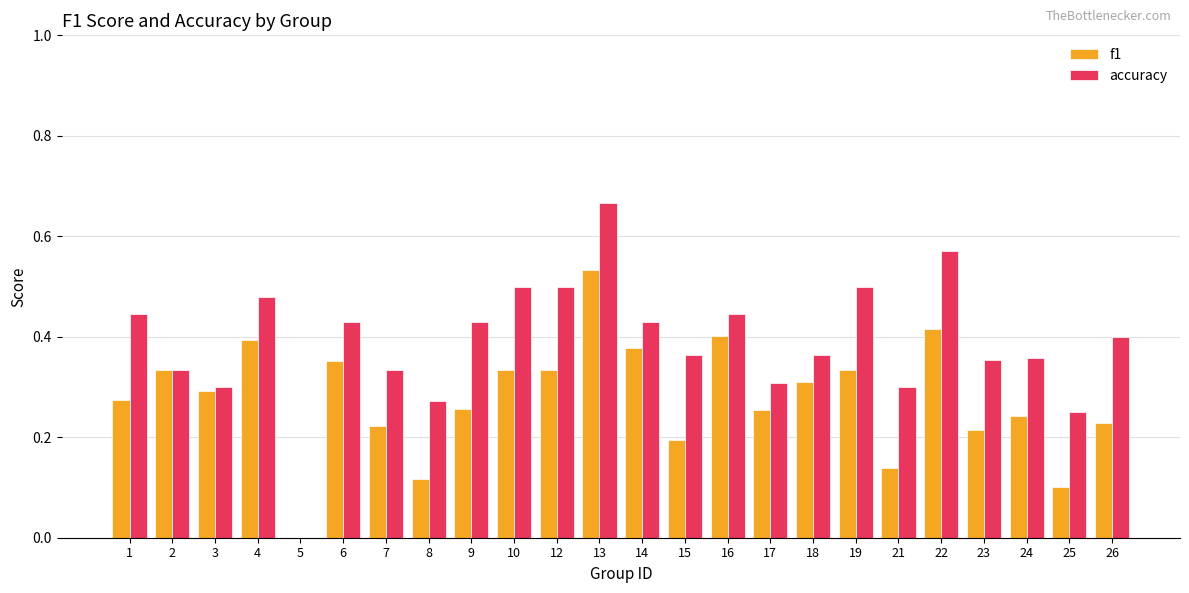

What is the sum of all accuracy values?

9.3